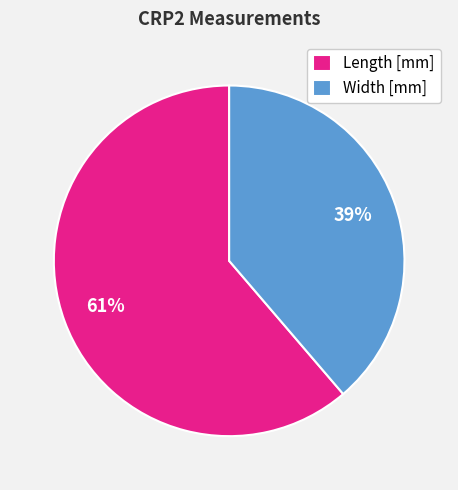

Combined, do Length [mm] and Width [mm] account for over 50%?

Yes